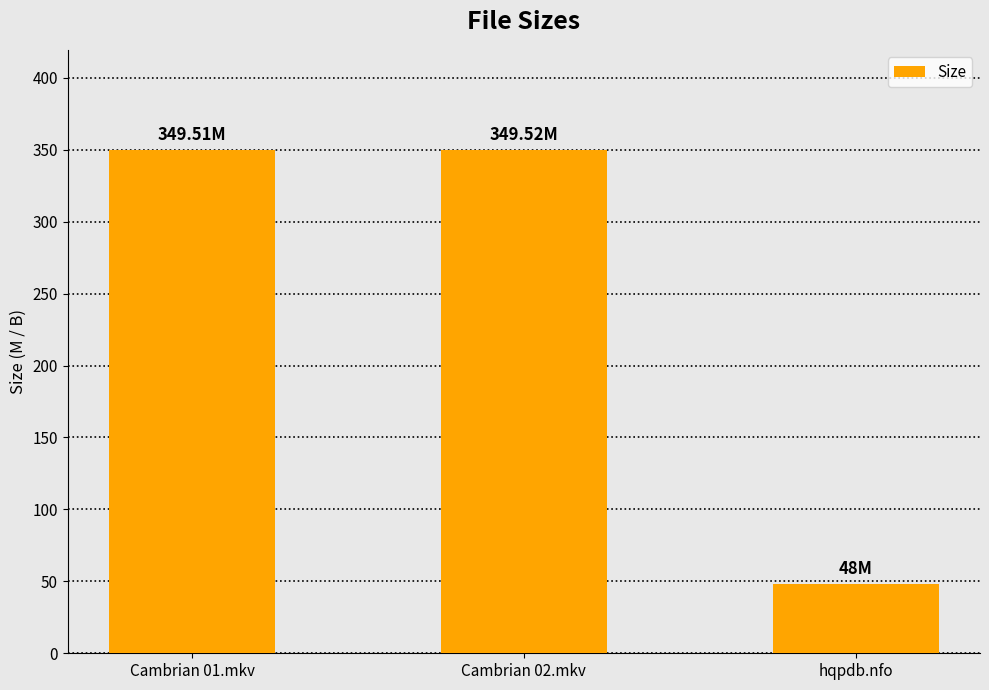

How many distinct data groups are displayed?

1